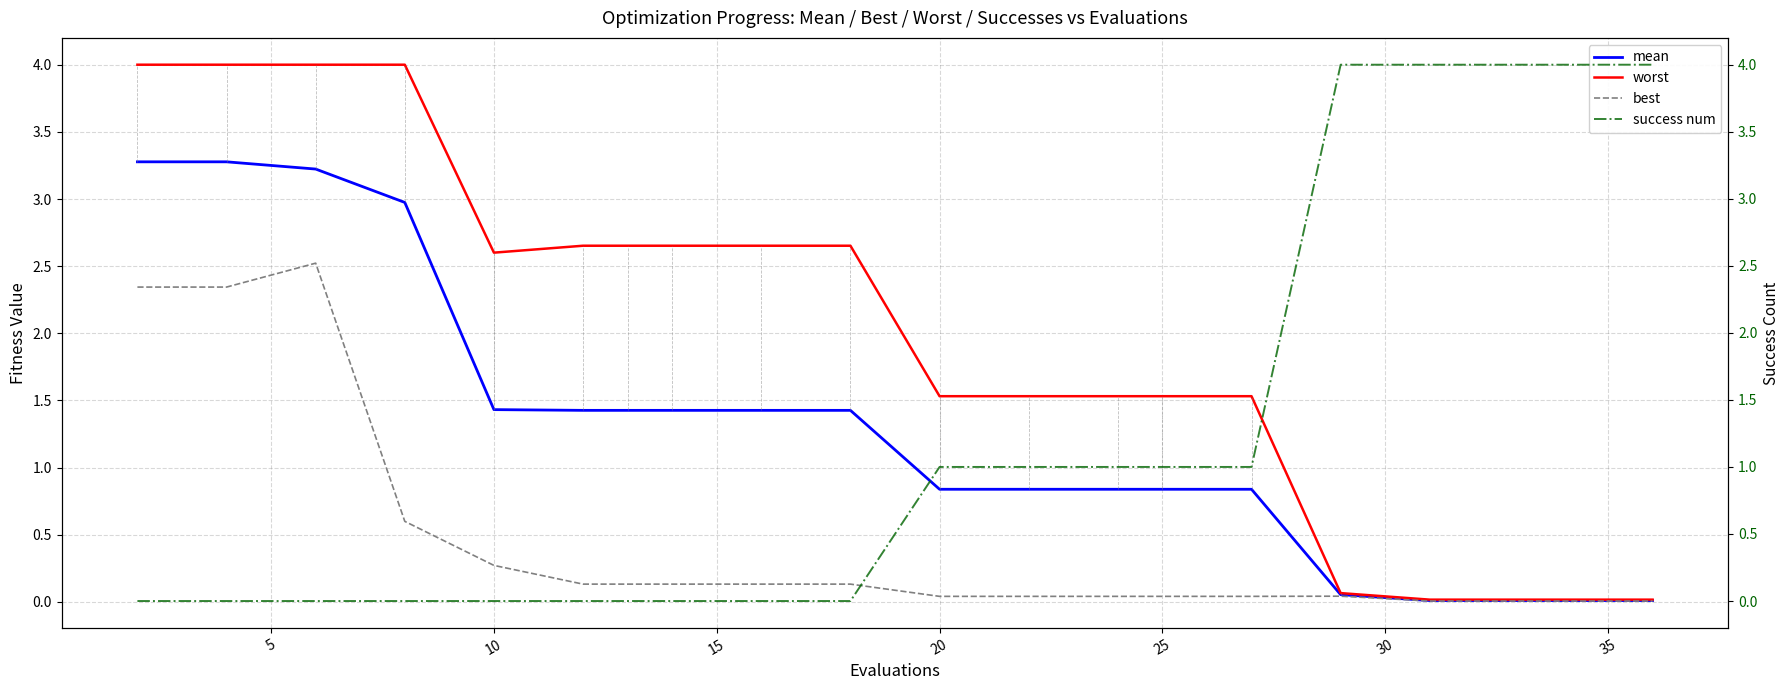

True or false: mean has a value of 0.0 at 35.

True